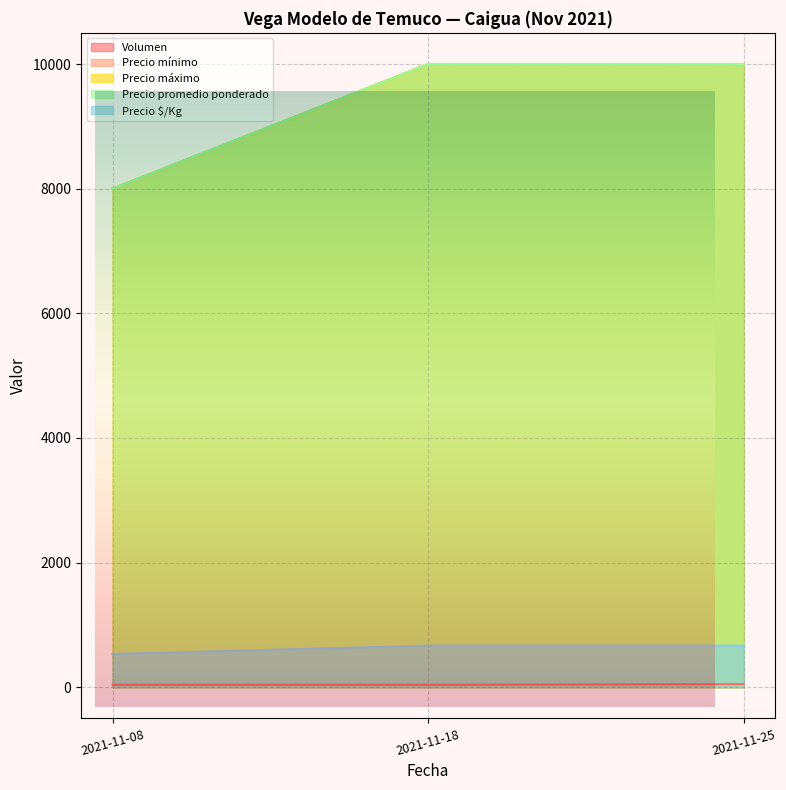

True or false: Volumen has a value of 87 at 2021-11-25.

False